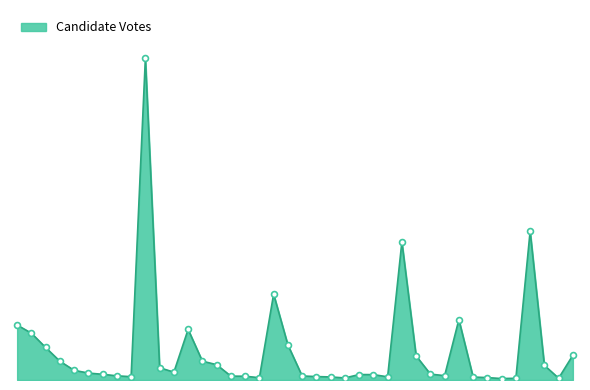

Is this an area chart (filled region under the line)?

Yes